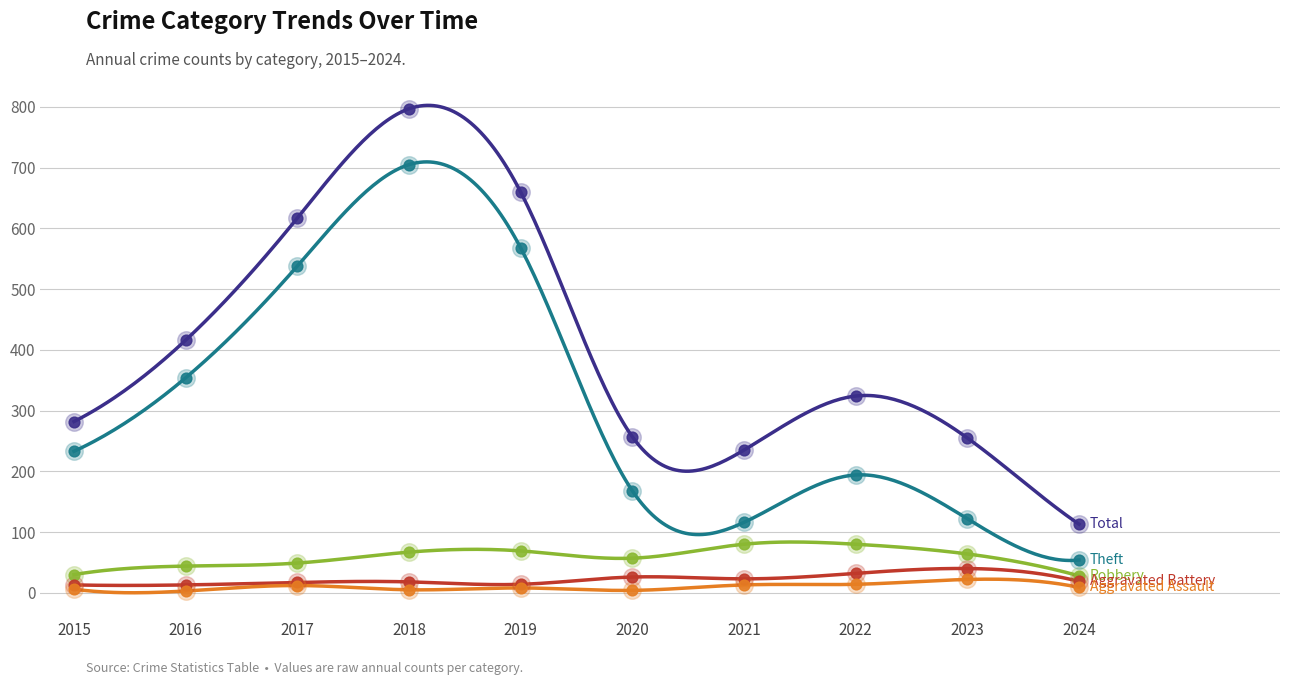

Which series has the largest total across all categories?

Total